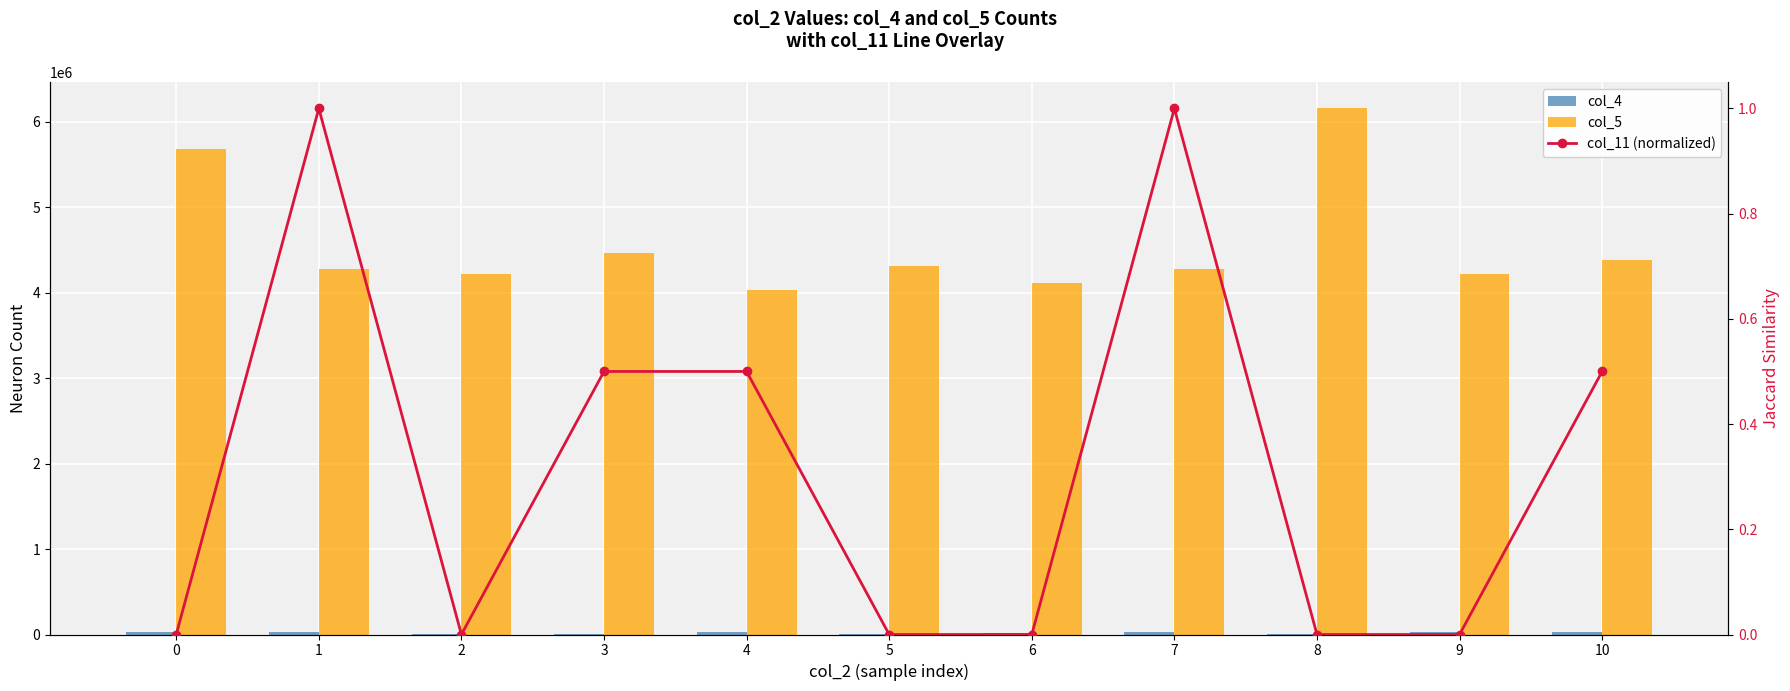

Is it true that col_5 equals 8437334.6 at 8?

False